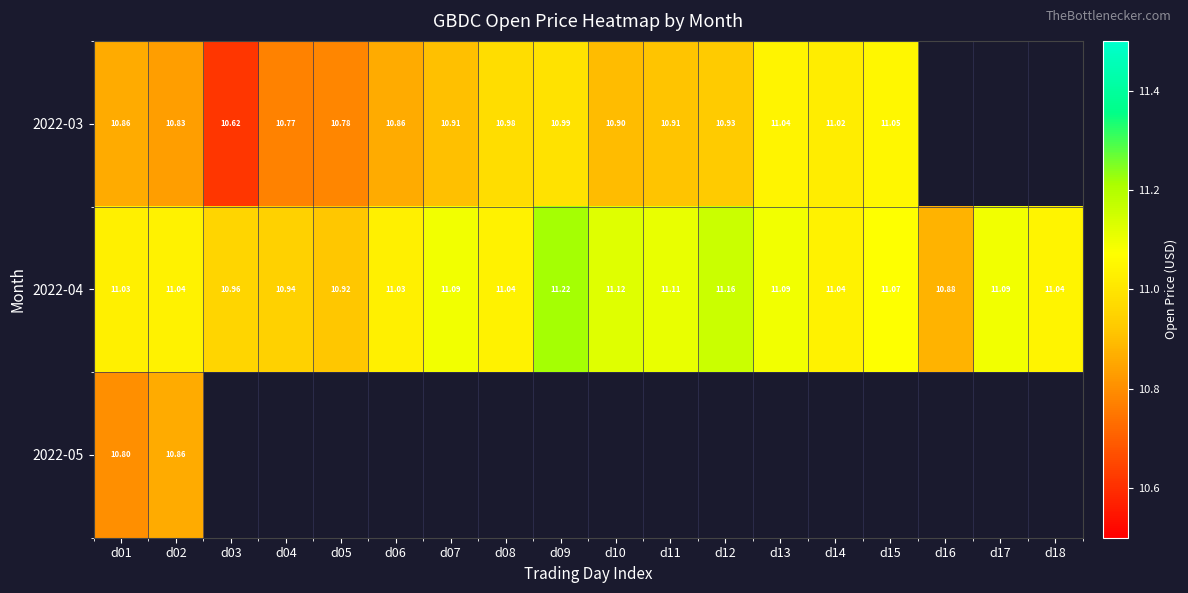

How many data points in 2022-04 are above 11?

14